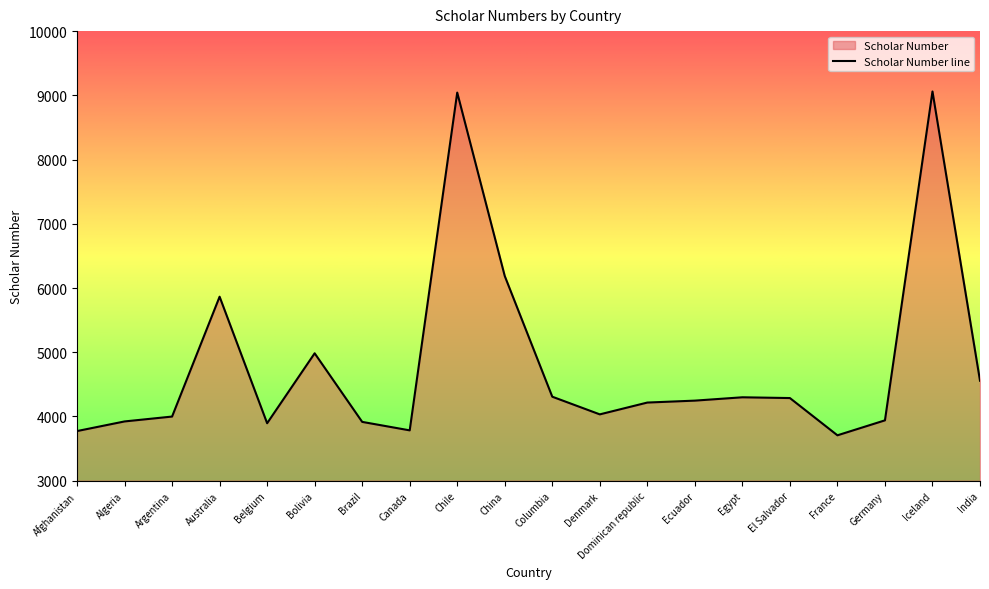

Which category has the lowest value across all series?

France